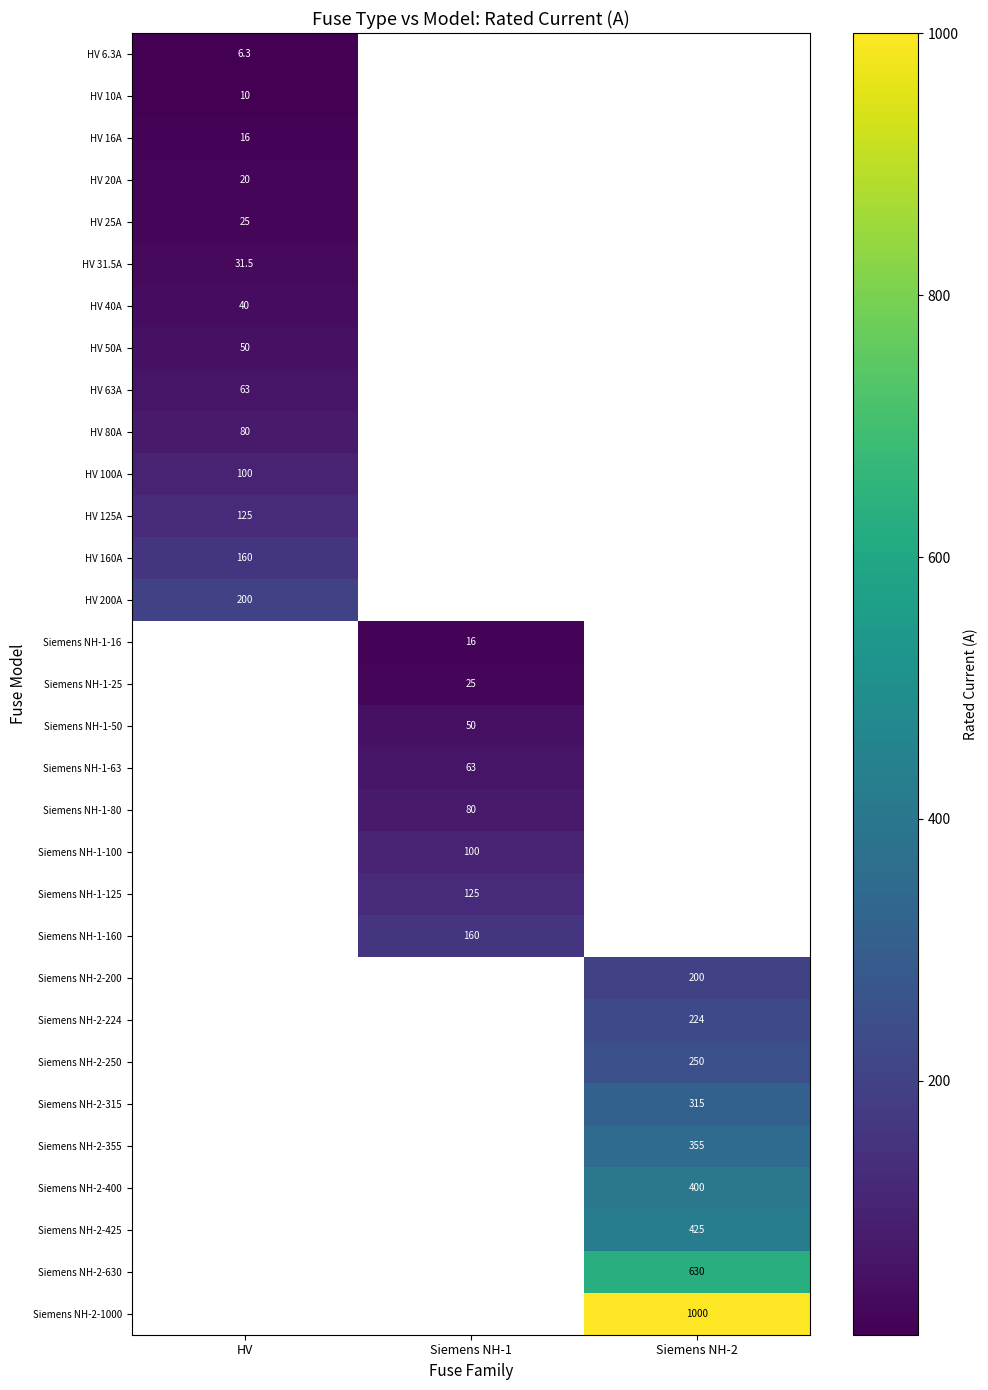

What is the spread (max minus min) of values at HV?

193.7